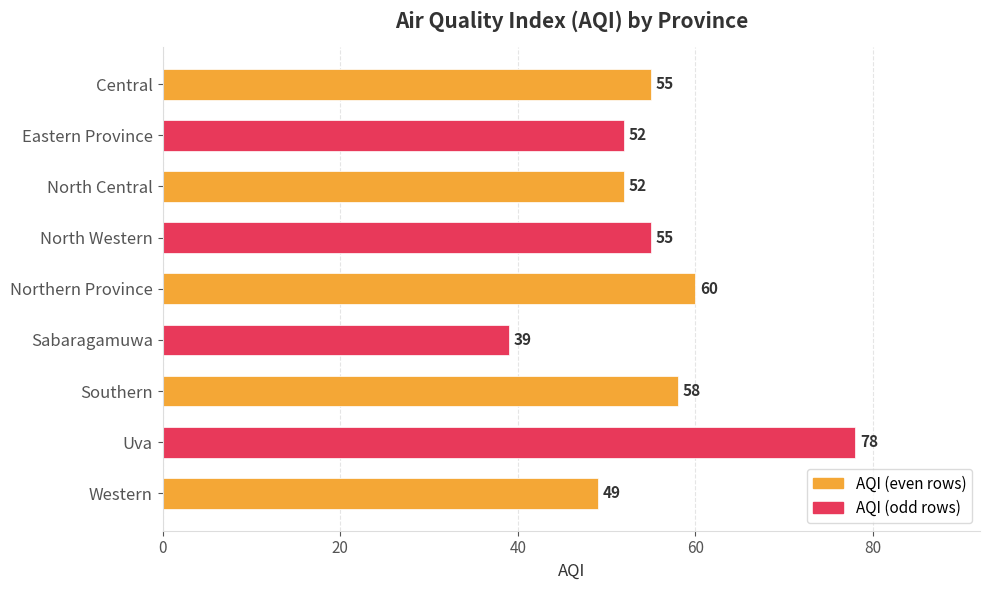

Which has a higher value, Western or North Western?

North Western